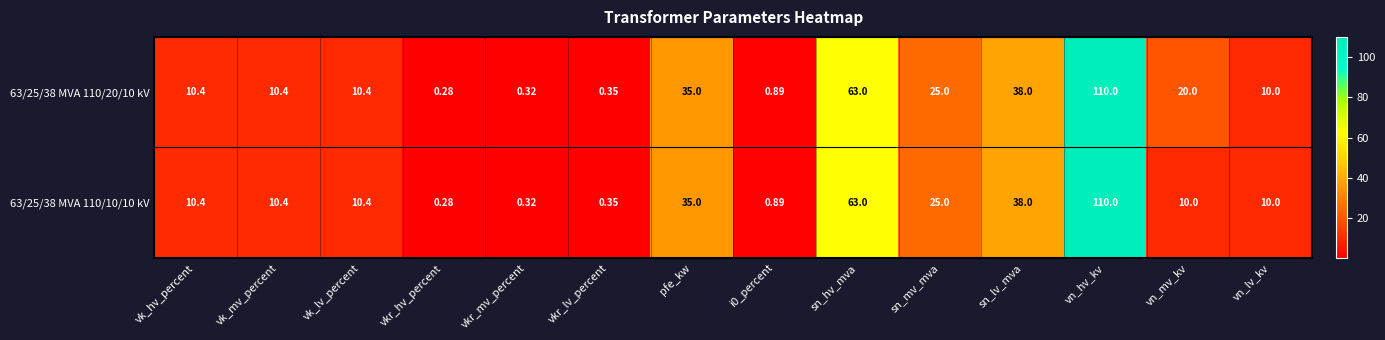

Which label corresponds to the largest value in the chart?

vn_hv_kv